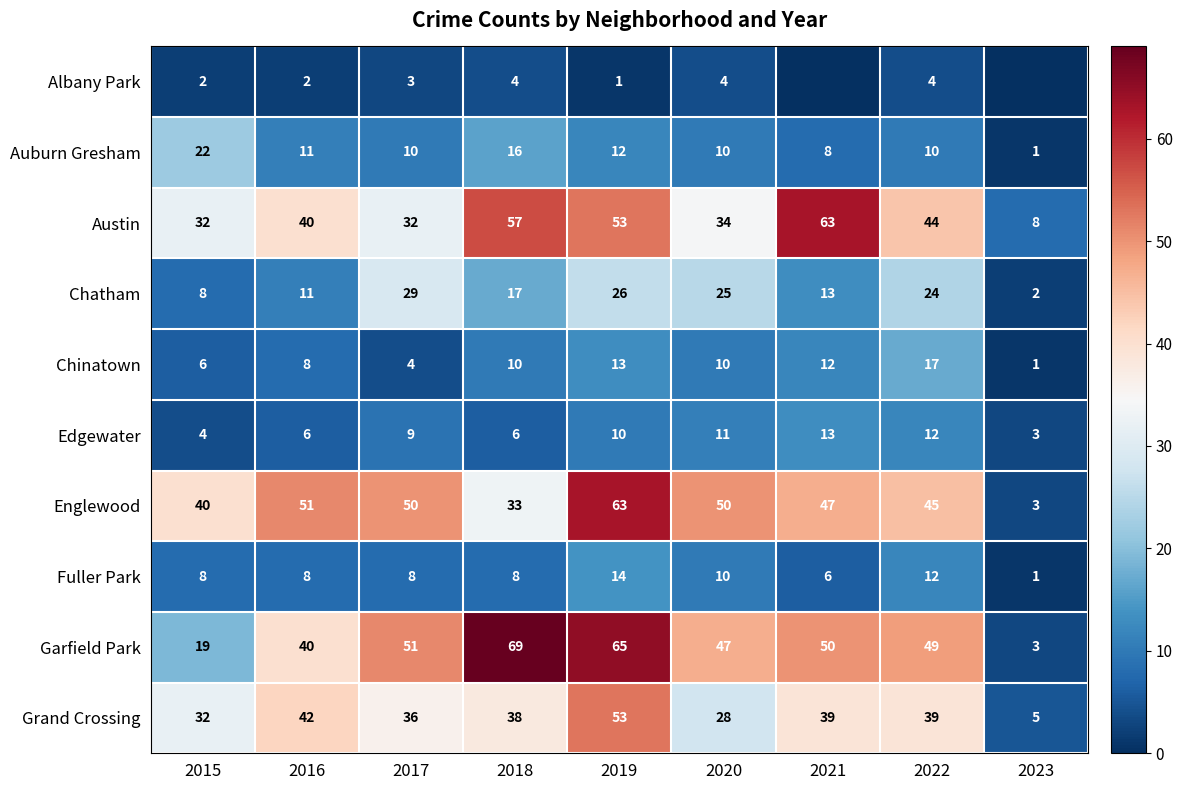

Between 2019 and 2020, which series saw the biggest shift?

Grand Crossing